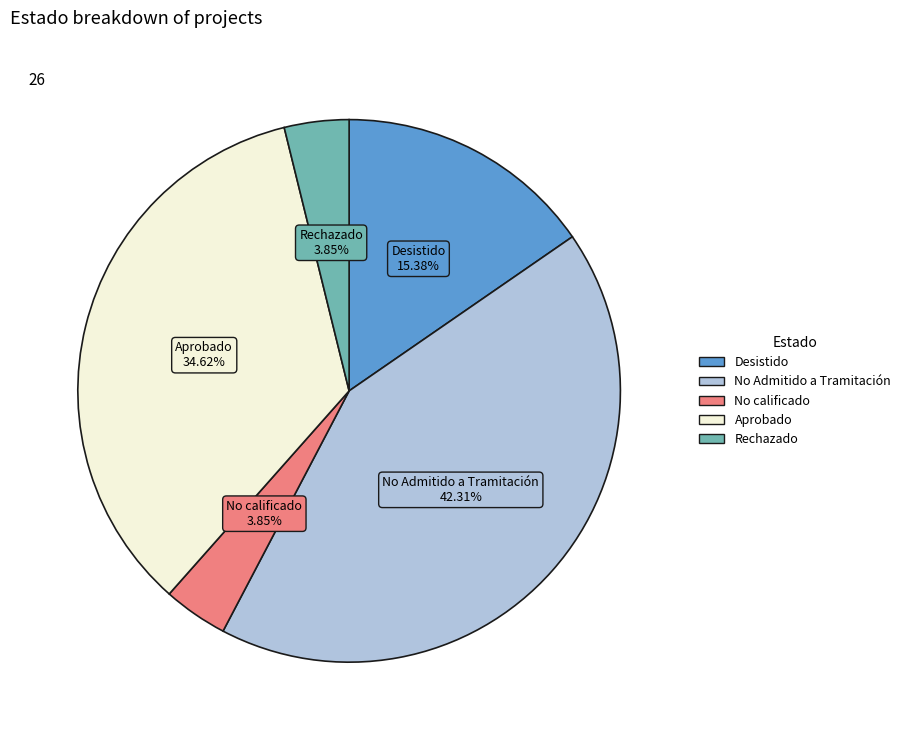

Does Rechazado account for over 50% of the chart?

No